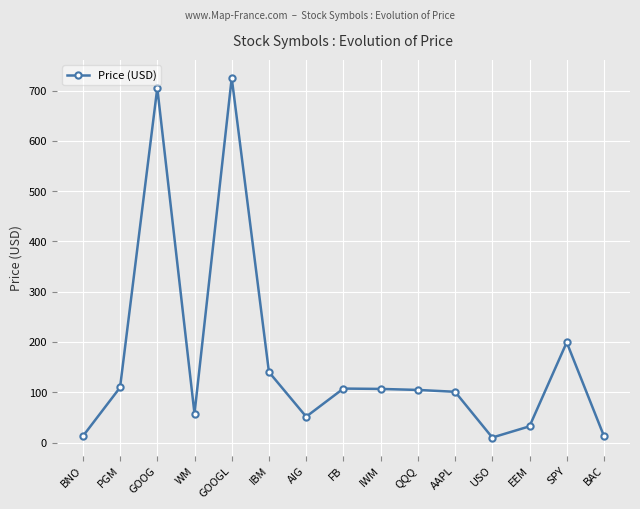

Which has a higher value, PGM or GOOGL?

GOOGL